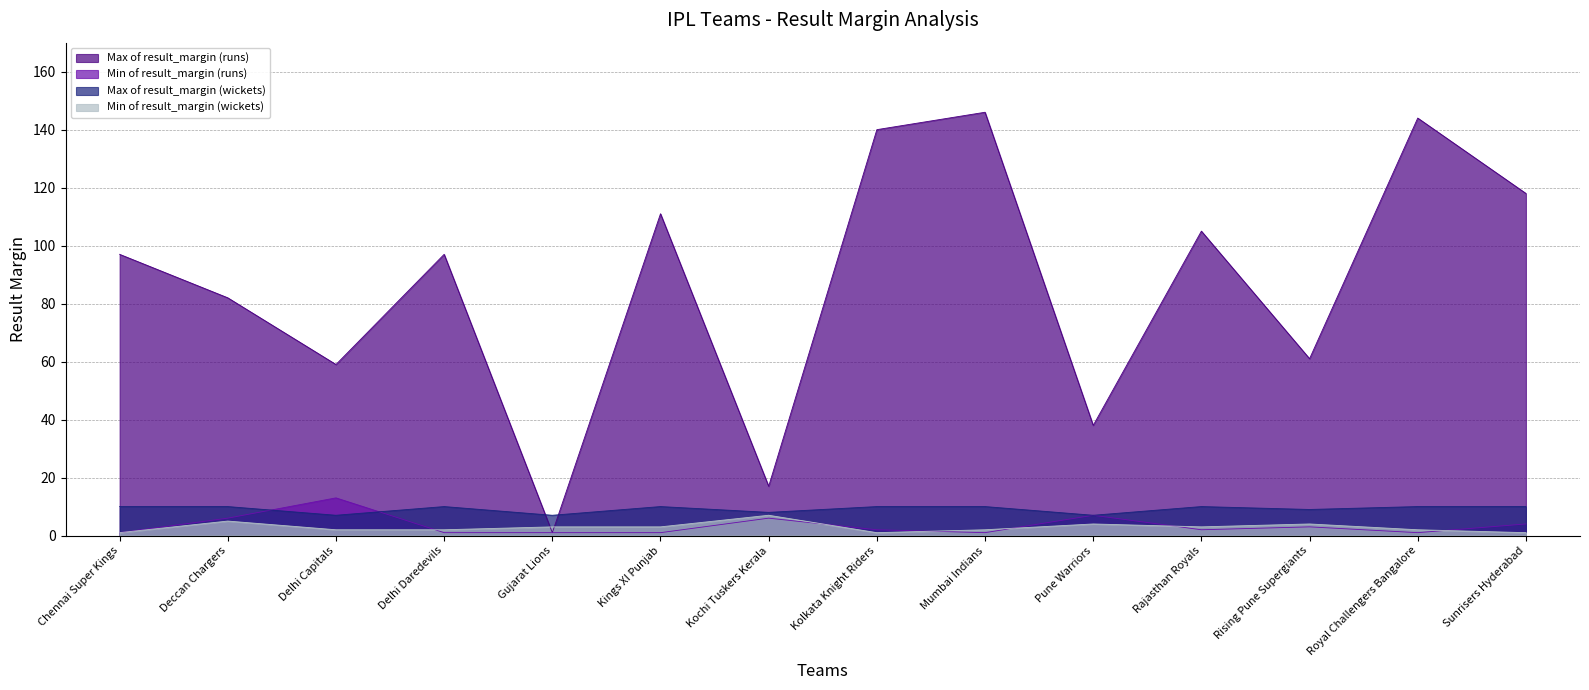

True or false: Max of result_margin (wickets) has a value of 10 at Rajasthan Royals.

True